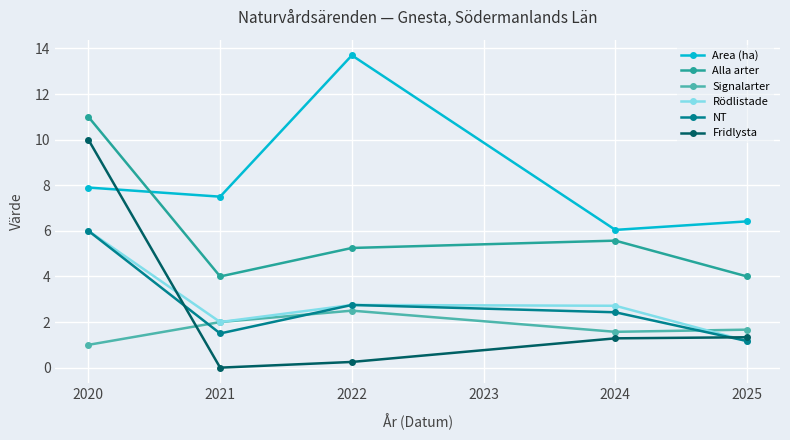

What is the maximum value shown in the chart?

13.7